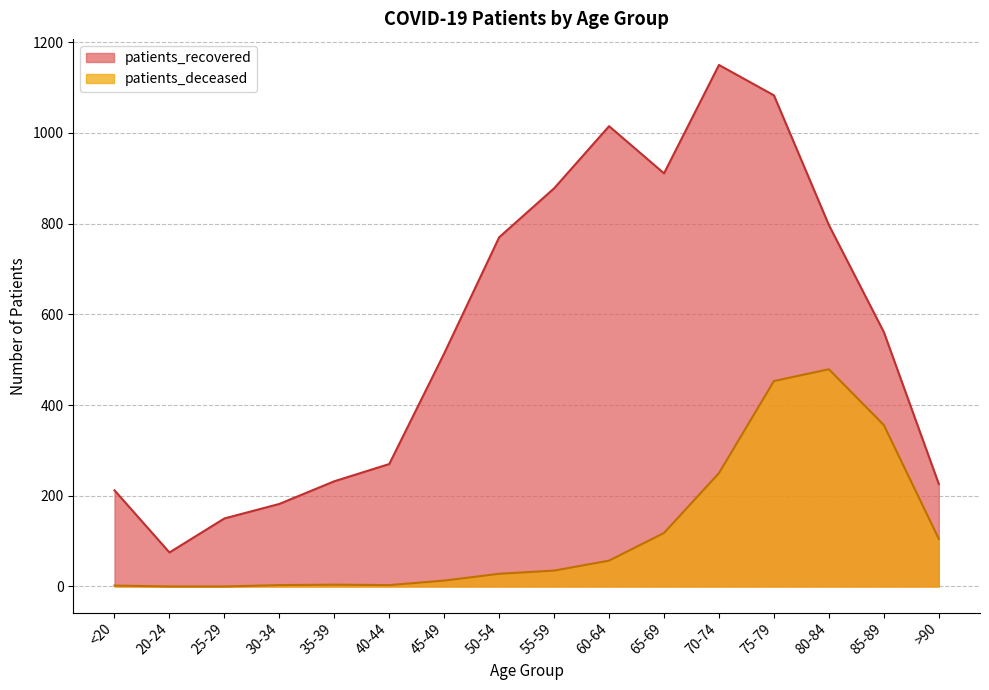

At which category is the sum across all series the highest?

75-79